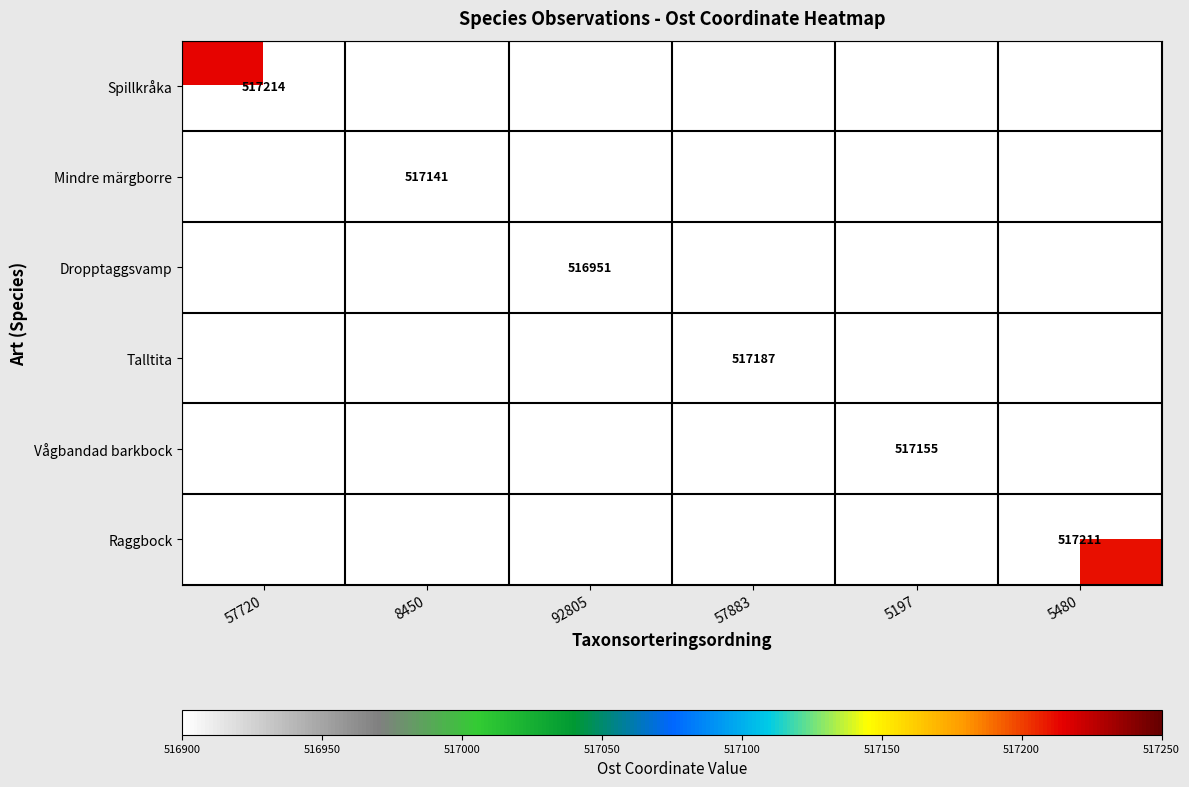

What is the smallest value displayed?

516951.0